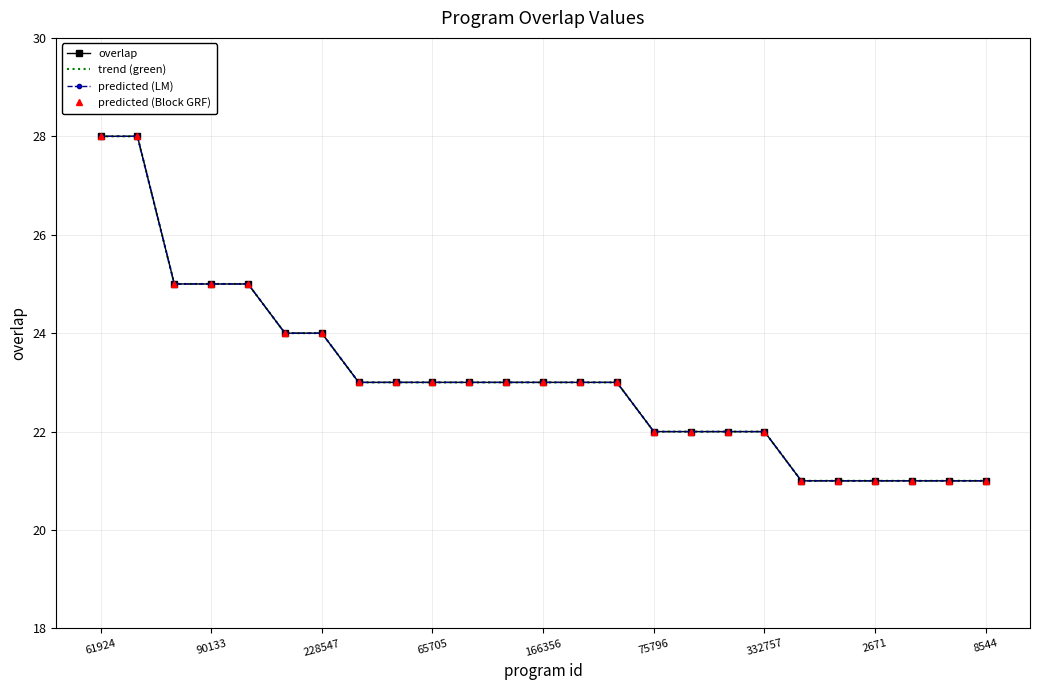

Does the chart have visible grid lines?

Yes